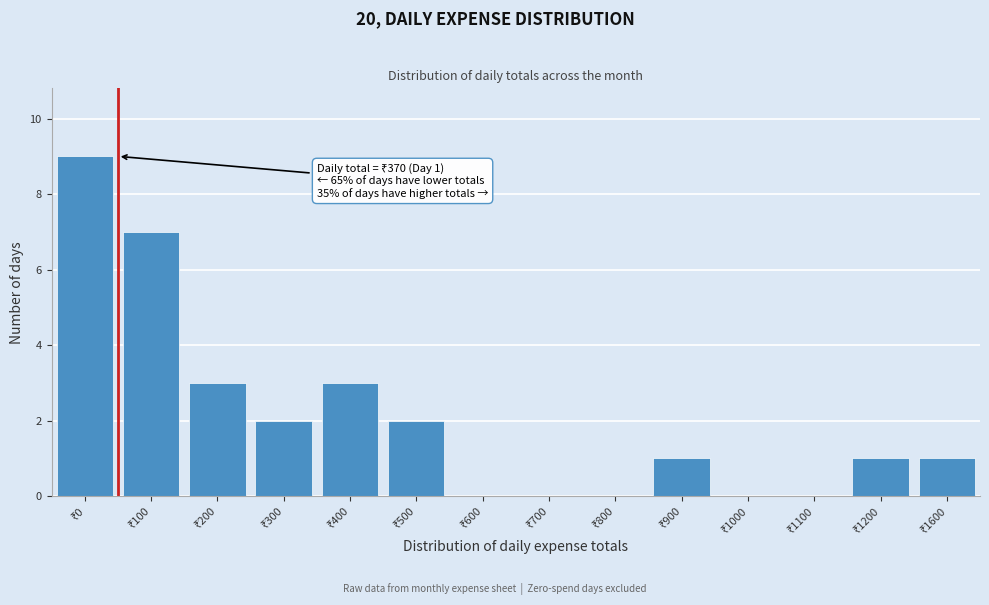

What is the maximum value shown in the chart?

9